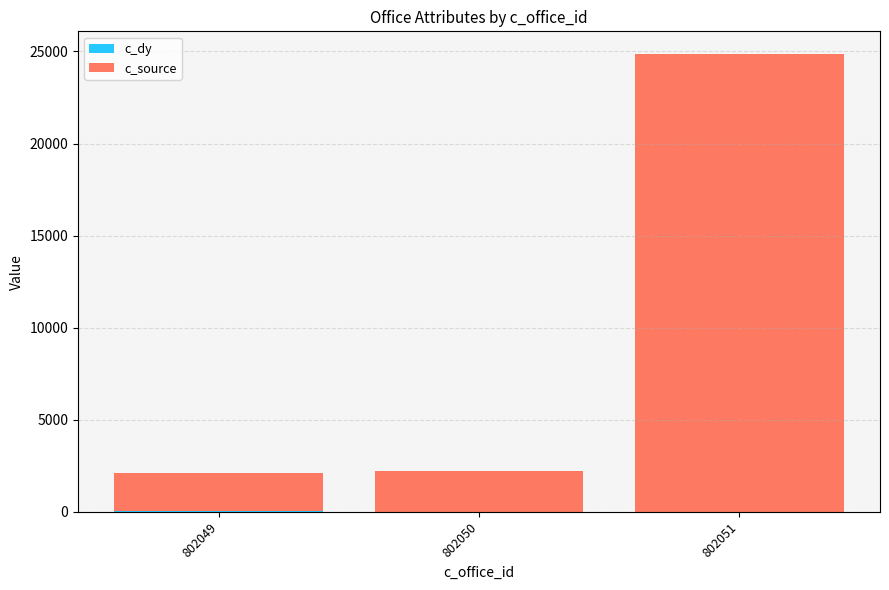

At which category is the sum across all series the highest?

802051